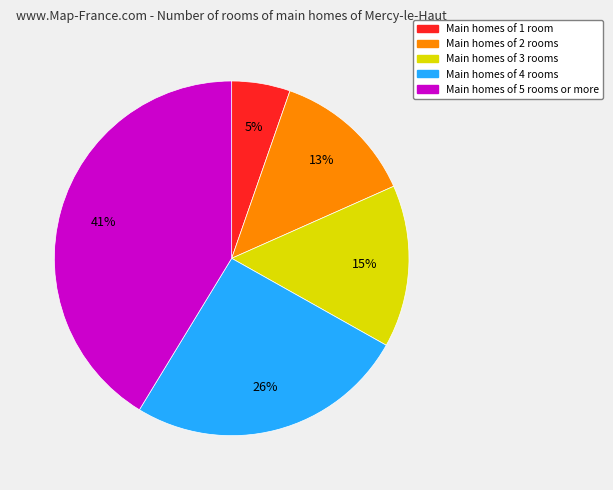

To the nearest percent, what is the average slice percentage?

20%